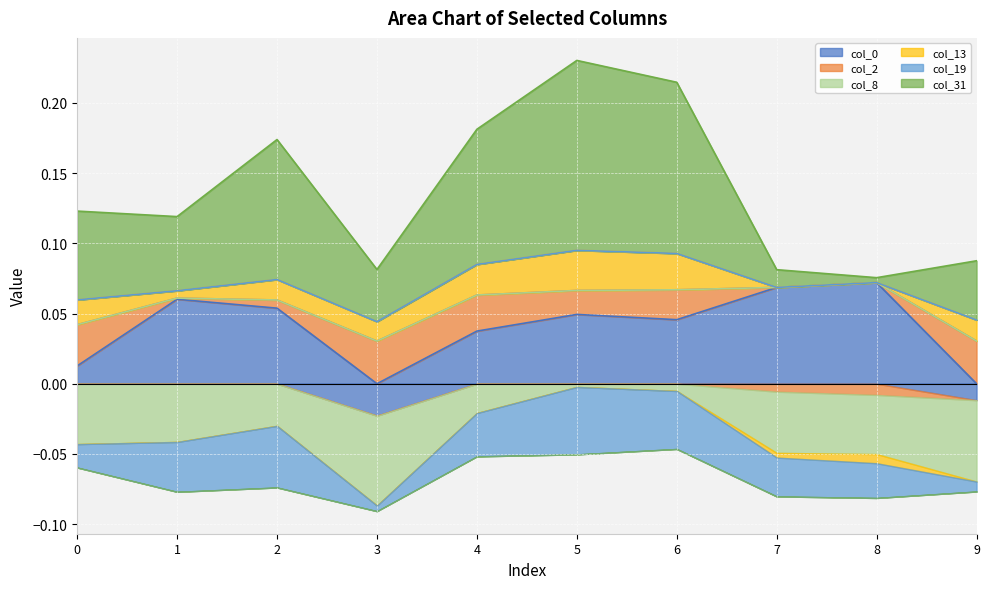

Which series has the largest total across all categories?

col_31